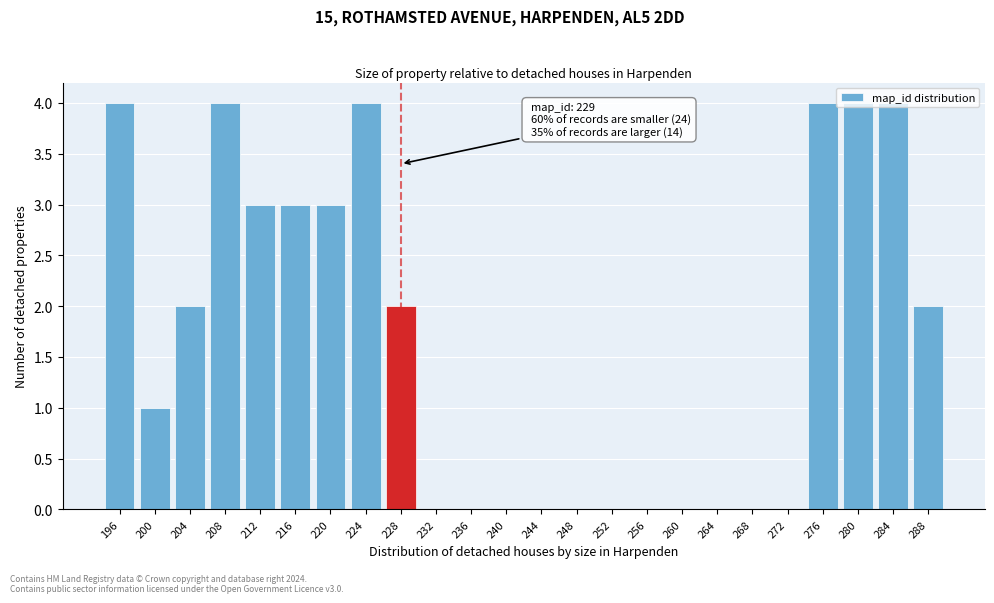

What is the sum of all values?

40